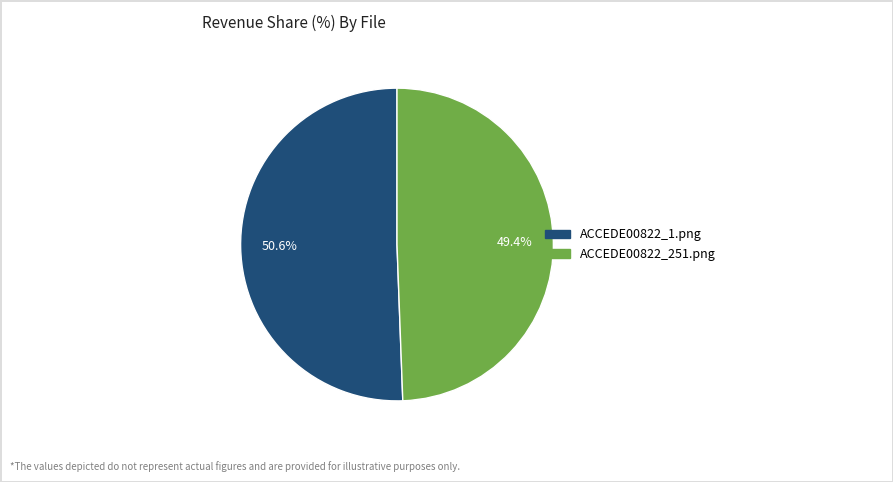

Rank the categories by value from highest to lowest.

ACCEDE00822_1.png, ACCEDE00822_251.png